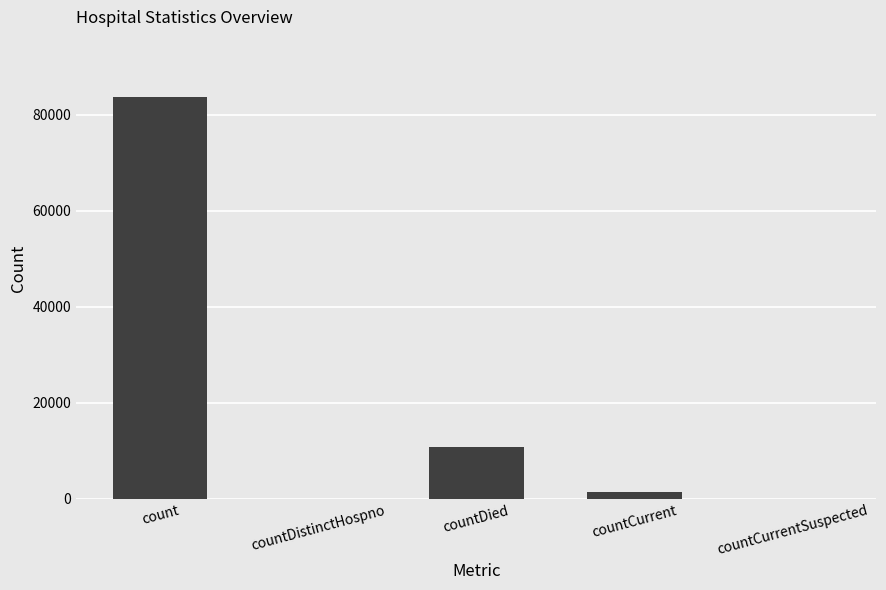

Between count and countCurrentSuspected, which is larger?

count